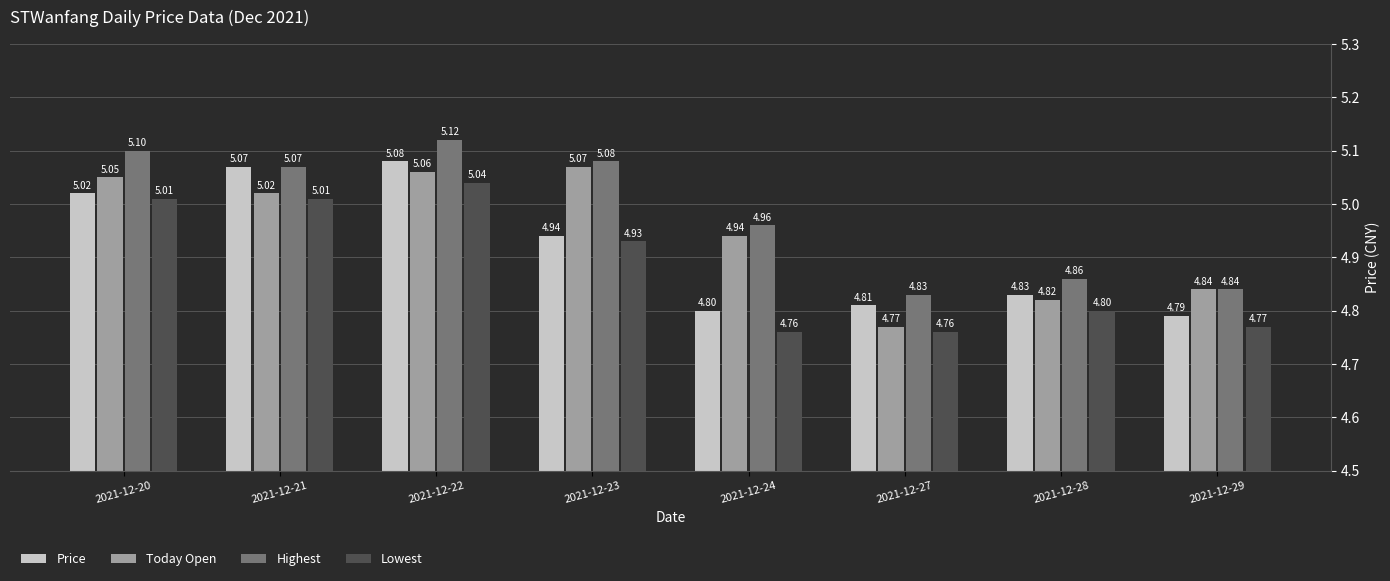

True or false: Highest has a value of 5.1 at 2021-12-20.

True